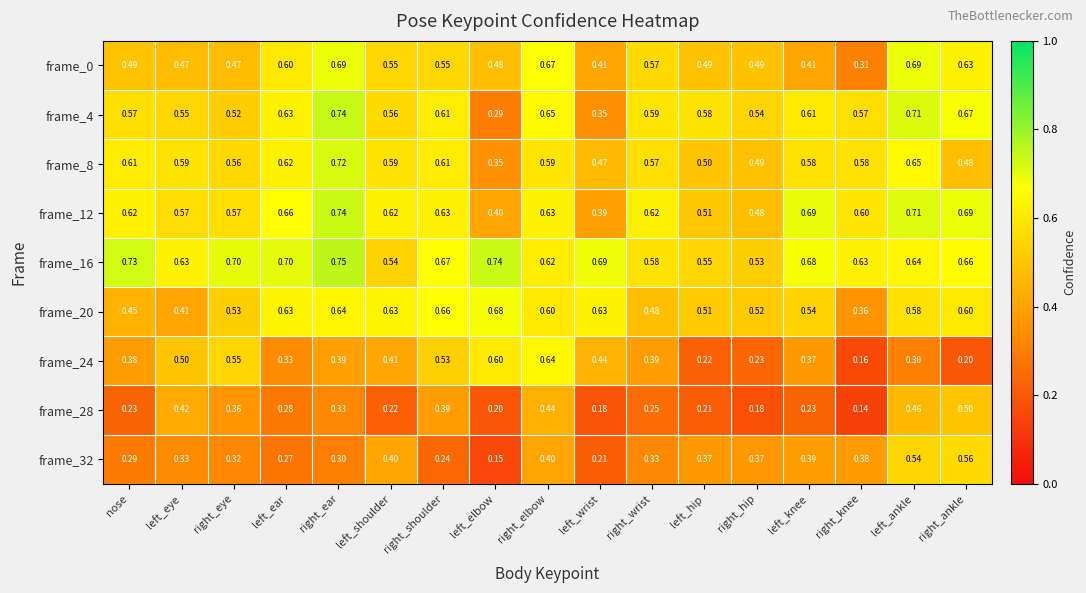

Is the value of frame_24 at left_shoulder greater than the value of frame_28 at left_wrist?

Yes